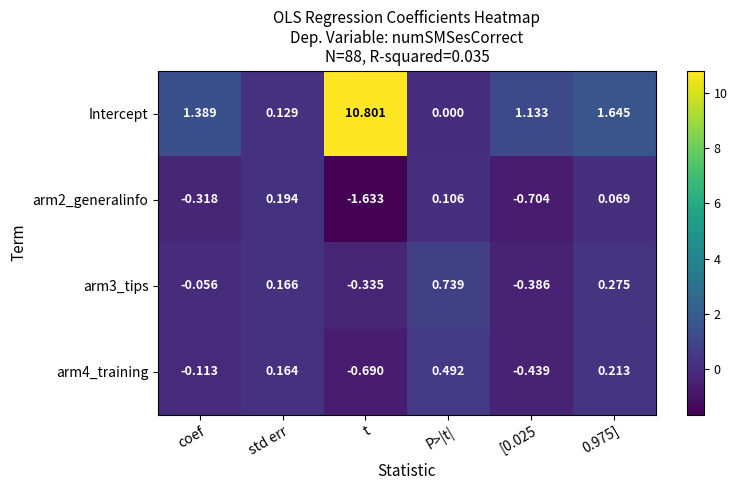

Which series has the widest spread of values?

Intercept